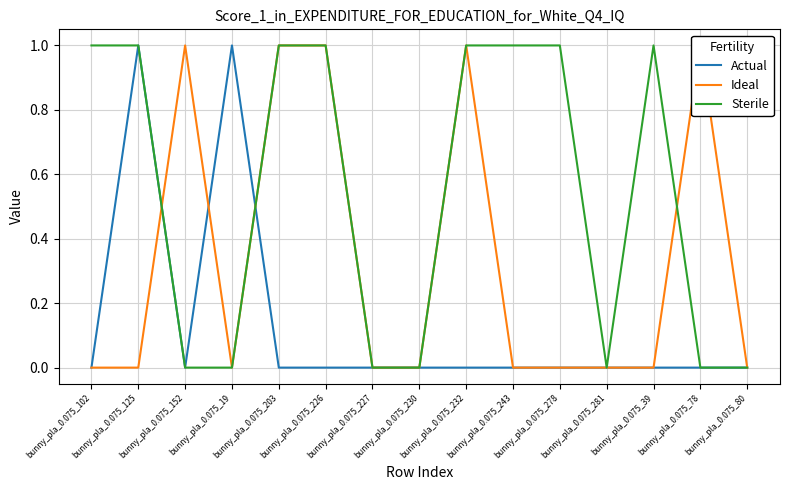

What is the label of the 14th point from the right?

bunny_pla_0.075_125